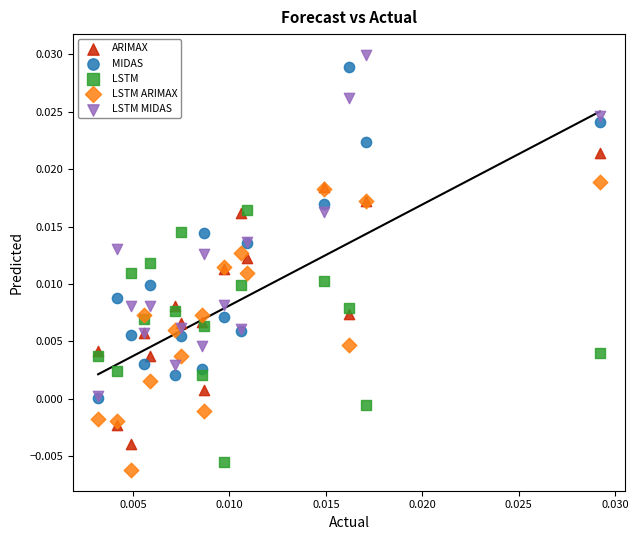

Which series reaches the maximum Y coordinate?

LSTM MIDAS